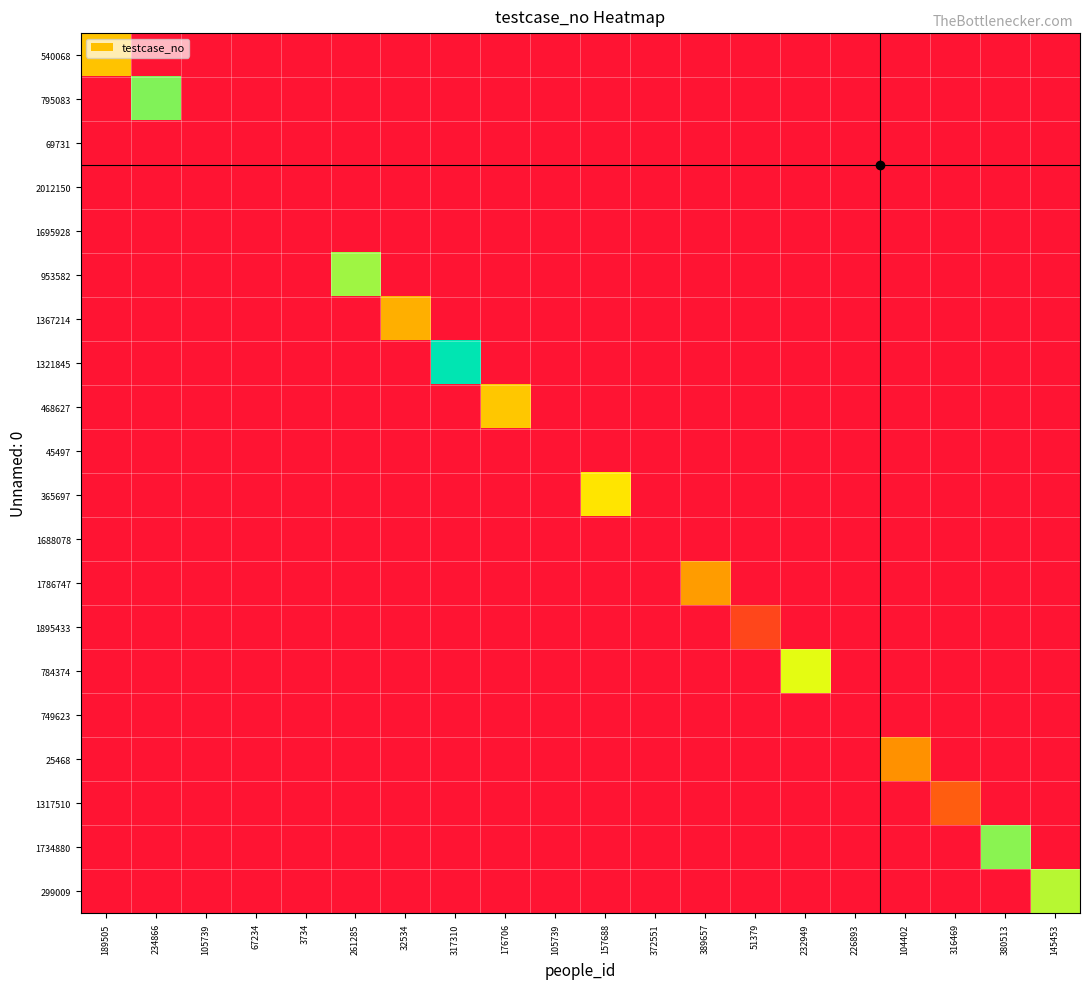

At which category does the chart reach its minimum across all series?

234866